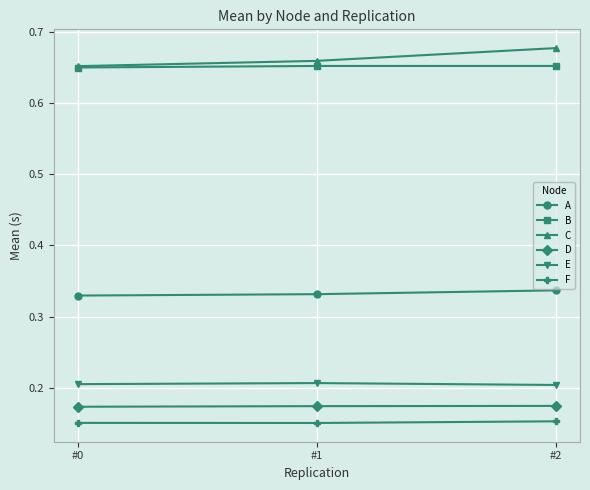

What is the difference between the highest and lowest values at #2?

0.5